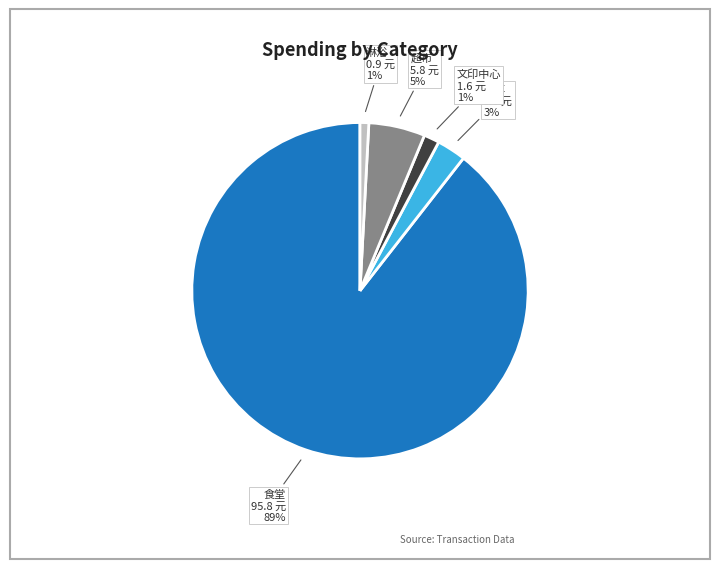

Is there any slice that represents more than half of the pie?

Yes